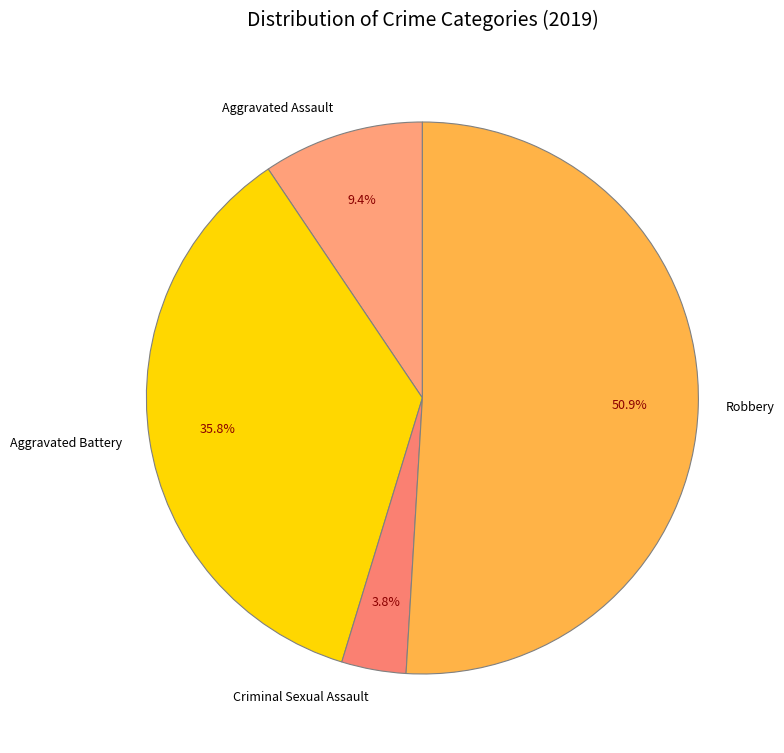

What is the largest slice in the pie chart?

Robbery